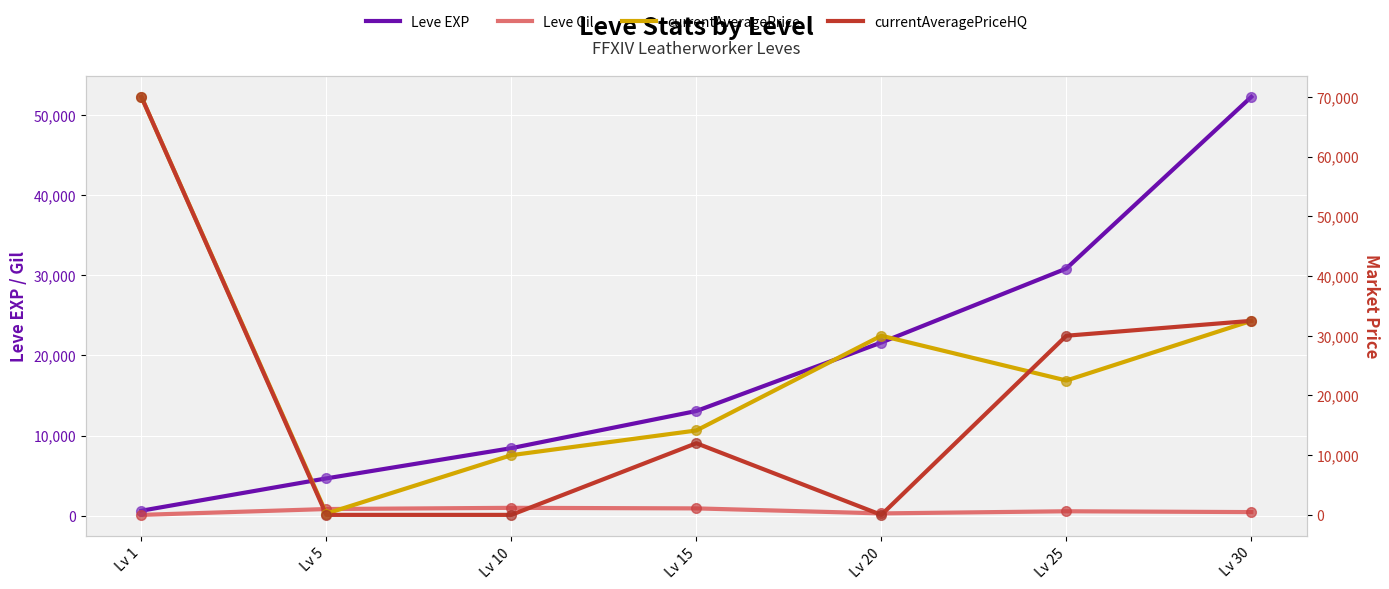

Which series reaches the minimum Y coordinate?

currentAveragePriceHQ